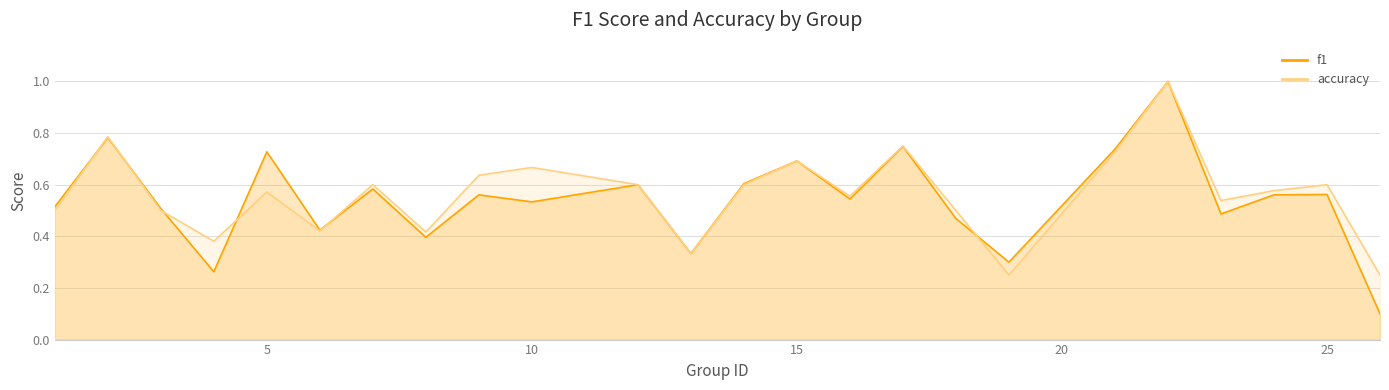

Reading right to left, extract all data points from this chart.

f1: 26=0.1	25=0.6	24=0.6	23=0.5	22=1.0	21=0.7	19=0.3	18=0.5	17=0.7	16=0.5	15=0.7	14=0.6	13=0.3	12=0.6	10=0.5	9=0.6	8=0.4	7=0.6	6=0.4	5=0.7	4=0.3	3=0.5	2=0.8	1=0.5
accuracy: 26=0.2	25=0.6	24=0.6	23=0.5	22=1.0	21=0.7	19=0.2	18=0.5	17=0.8	16=0.6	15=0.7	14=0.6	13=0.3	12=0.6	10=0.7	9=0.6	8=0.4	7=0.6	6=0.4	5=0.6	4=0.4	3=0.5	2=0.8	1=0.5